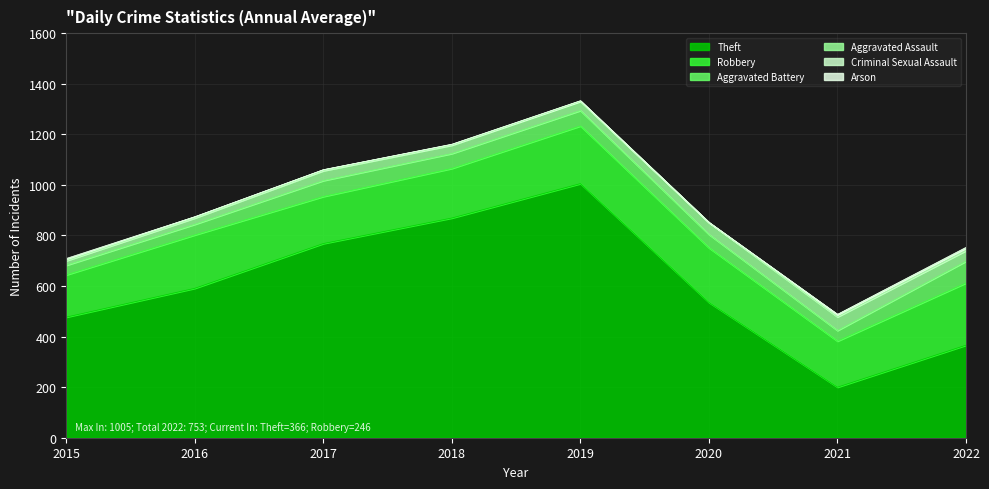

What is the greatest value displayed?

1005